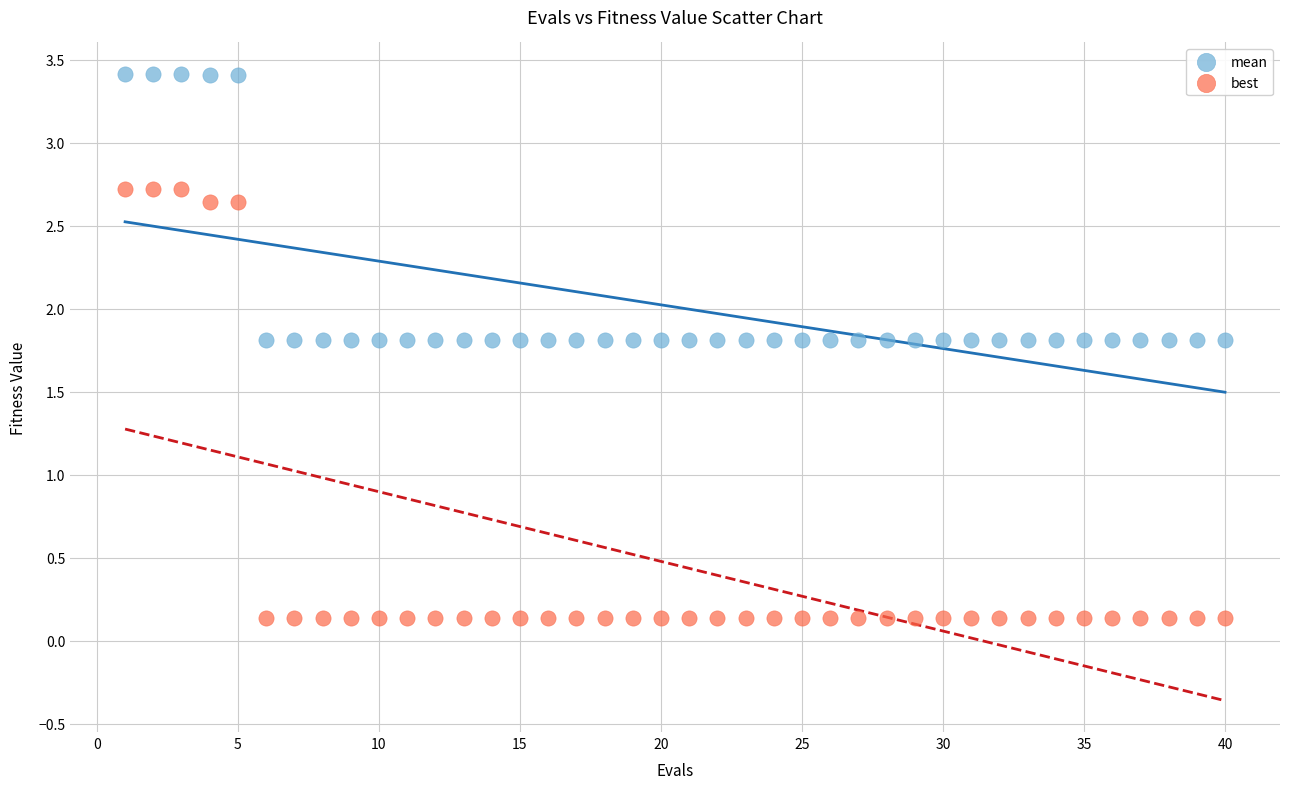

What are all the series names shown in the legend?

mean, best